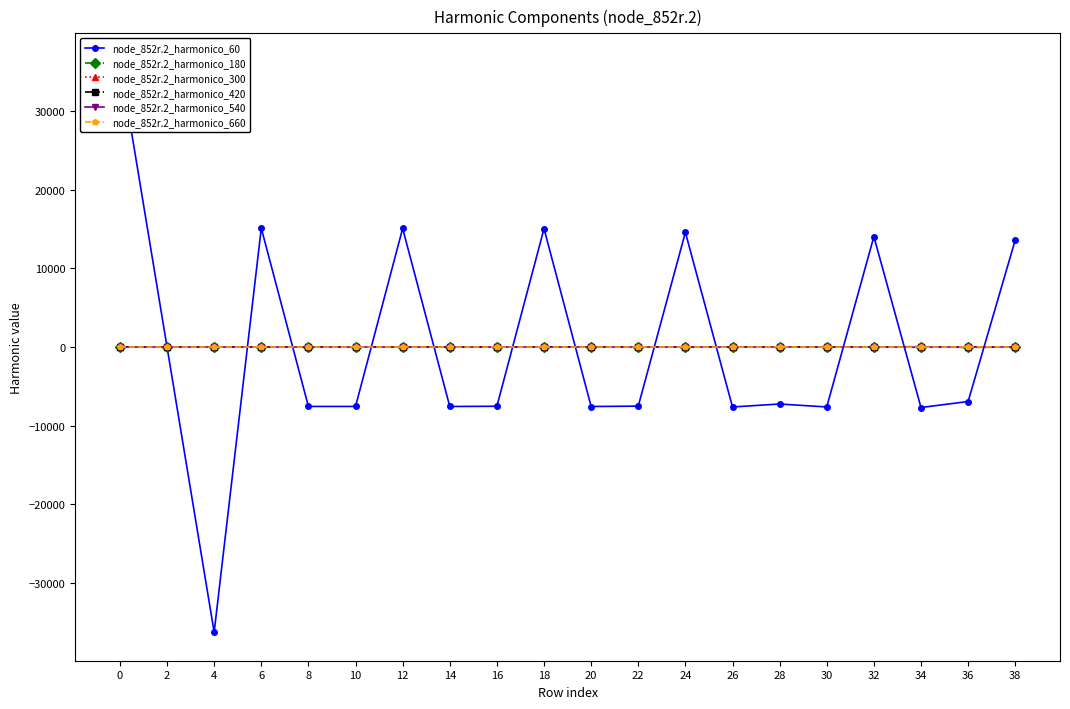

How many values in the node_852r.2_harmonico_60 series exceed -7237?

9